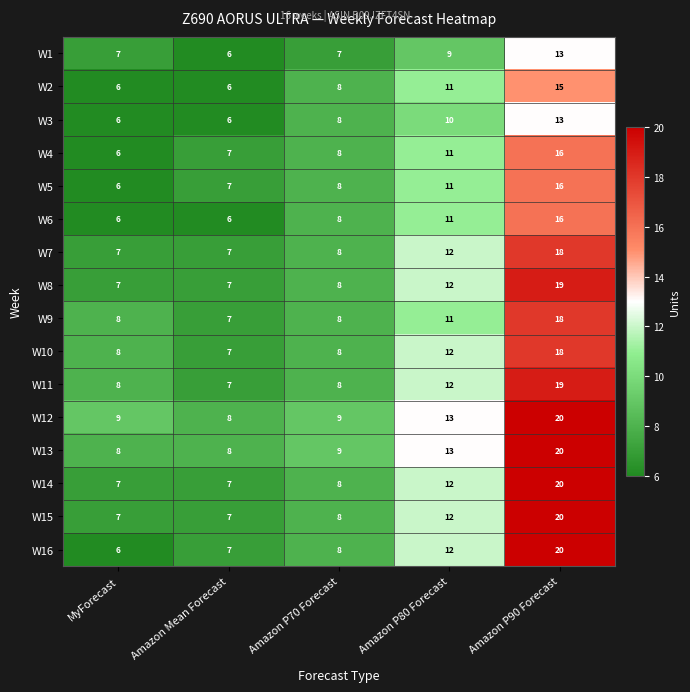

Which series has the widest spread of values?

W16